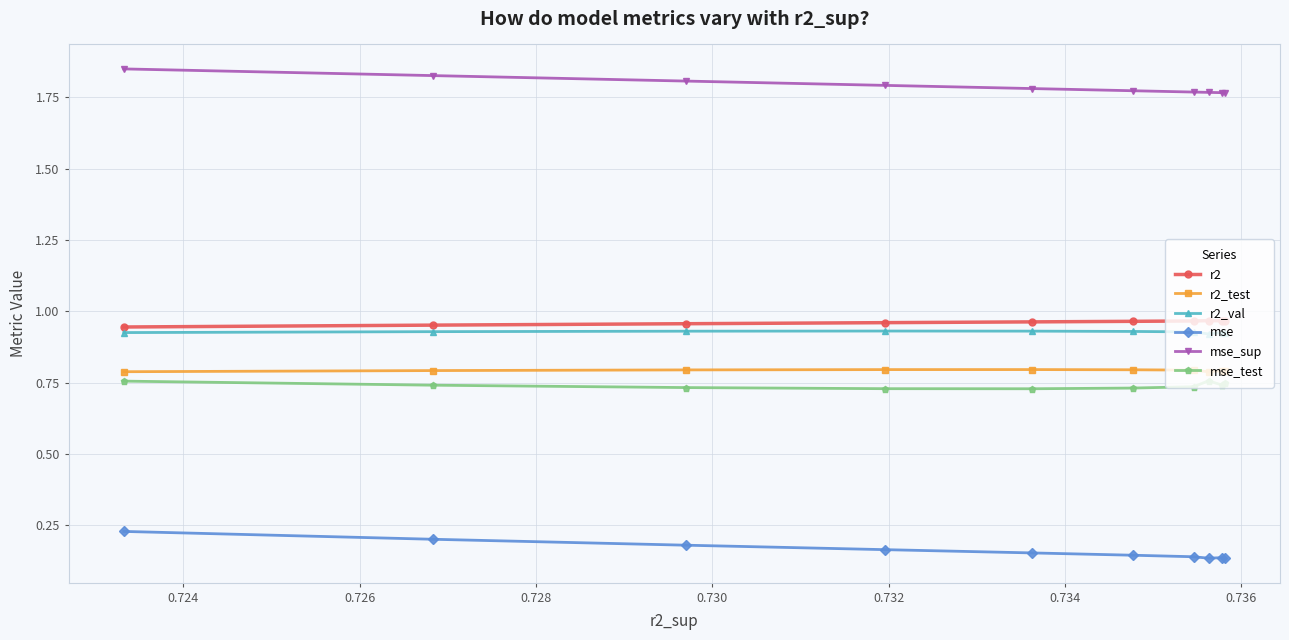

True or false: r2_test and mse intersect in this chart.

False